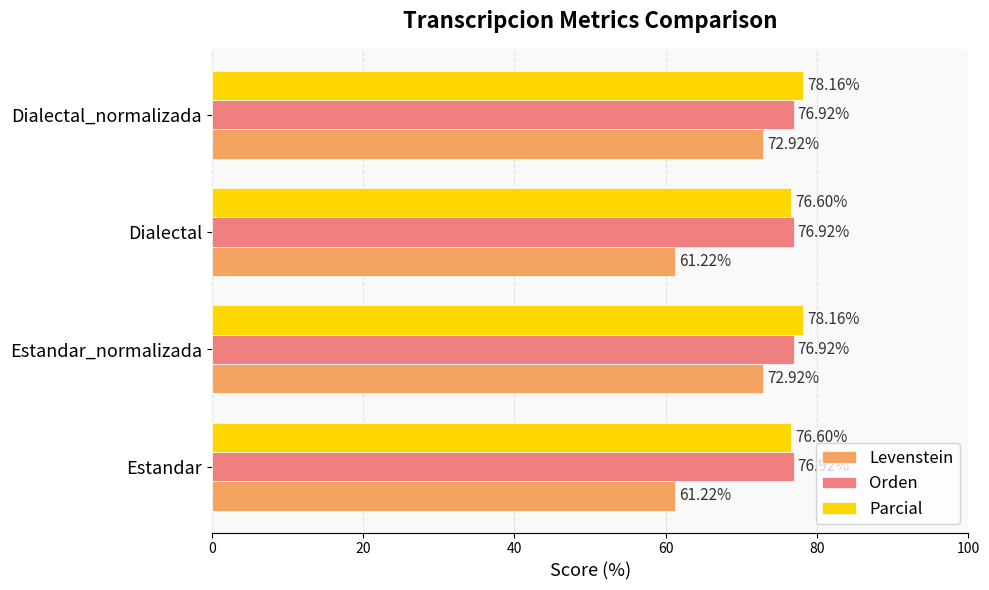

What is the average value of the Orden series?

76.9